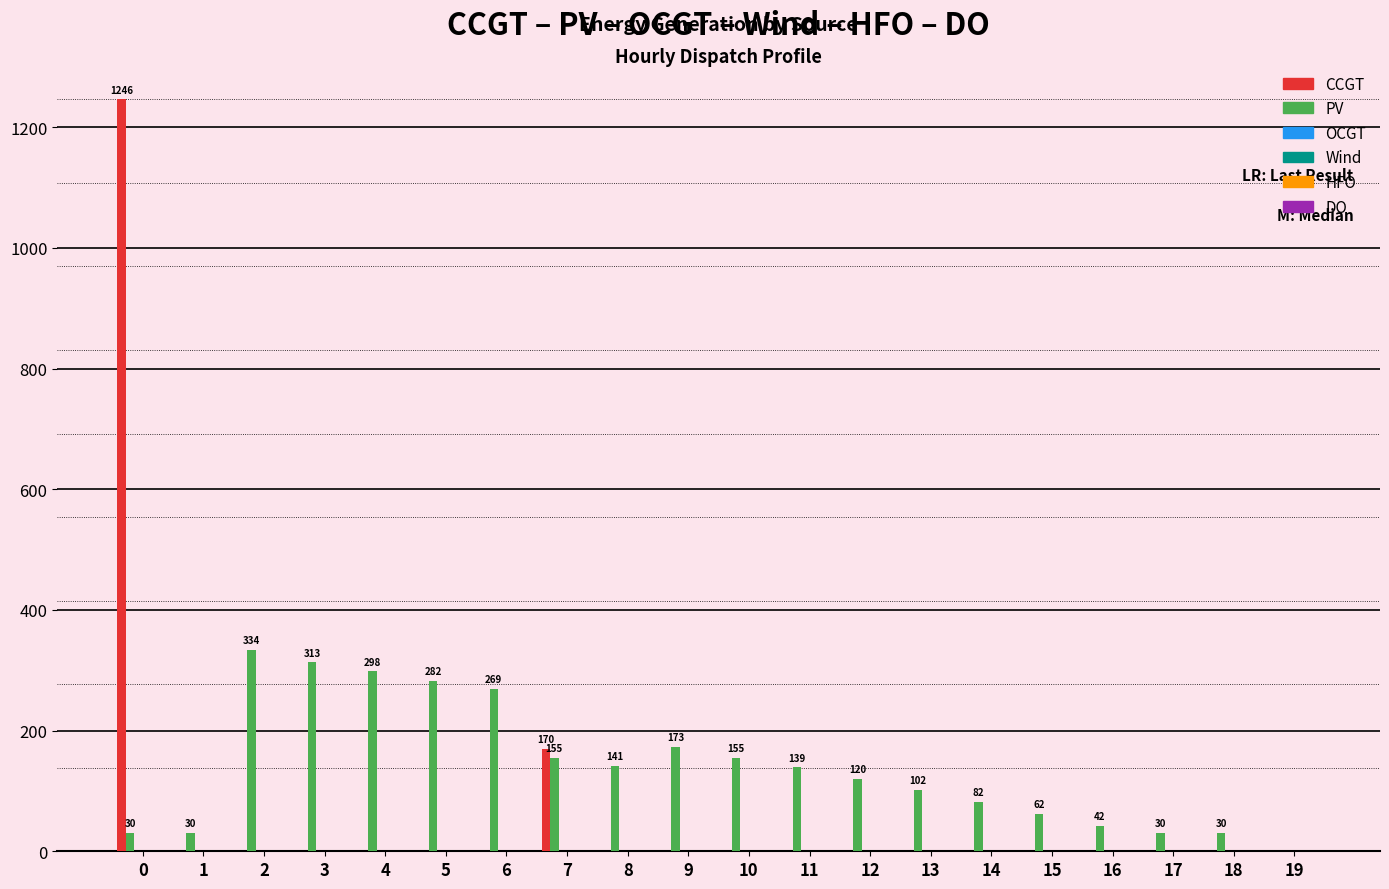

Which series has the largest total across all categories?

PV